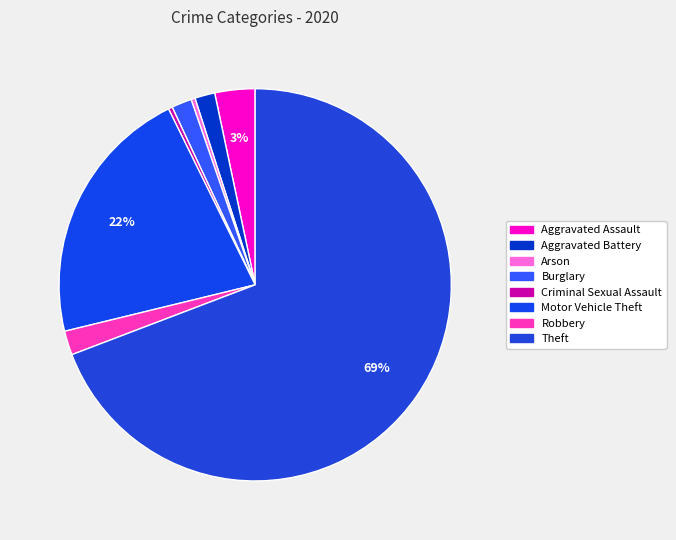

How many slices are in this pie chart?

8